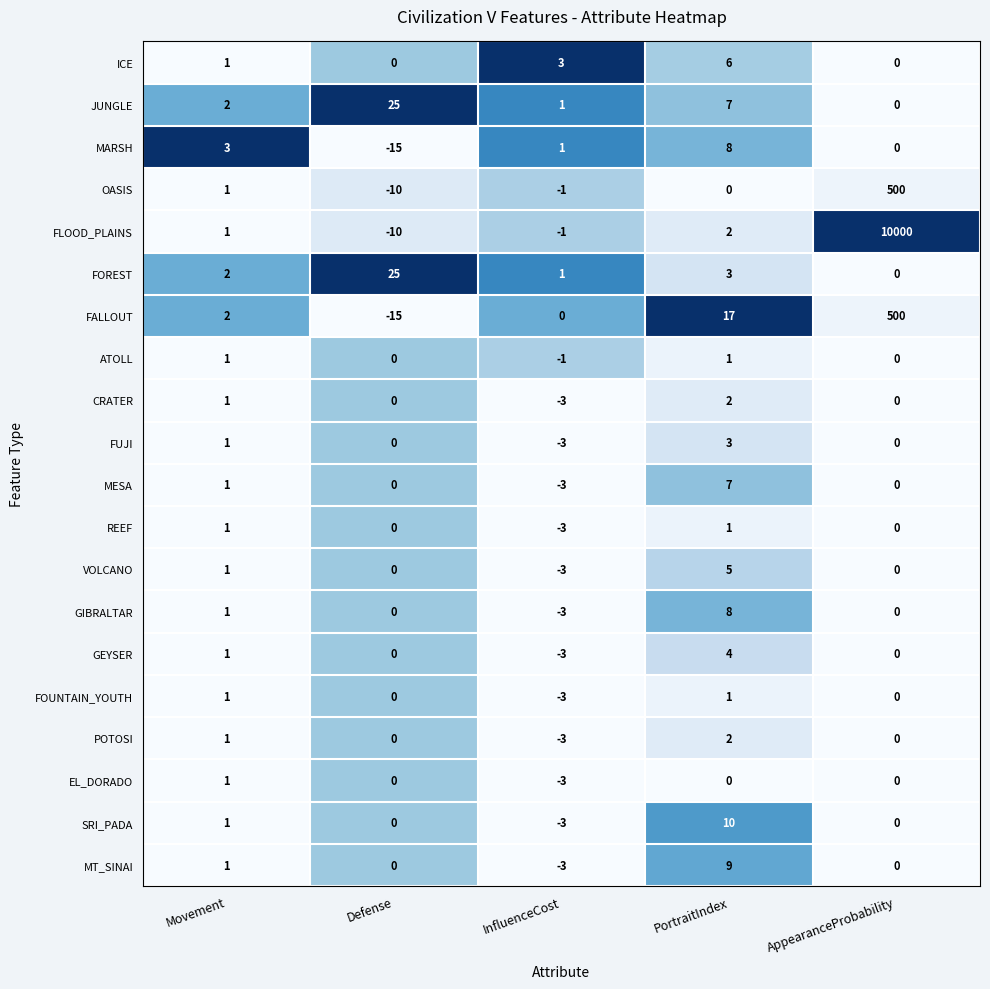

How many distinct data groups are displayed?

20